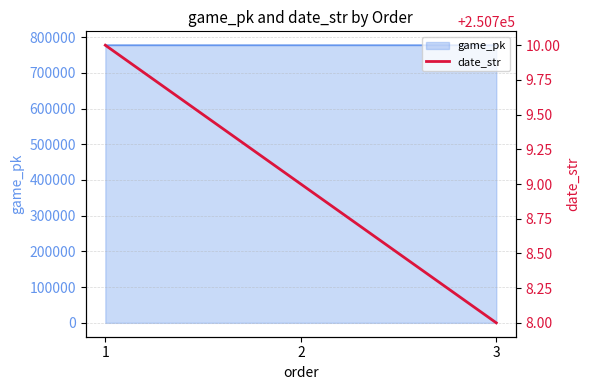

The value of game_pk at 3 is 777190. True or false?

True